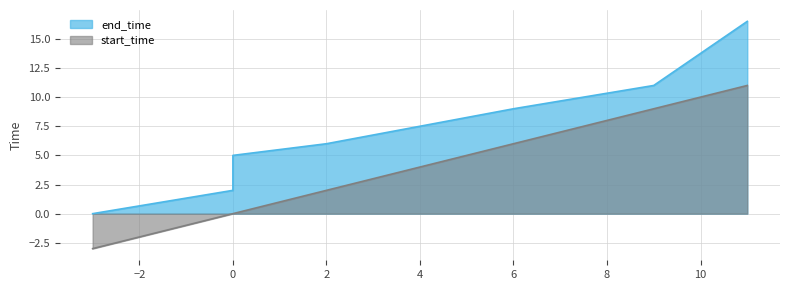

The value of end_time at Path1-Task1 is 6.0. True or false?

True